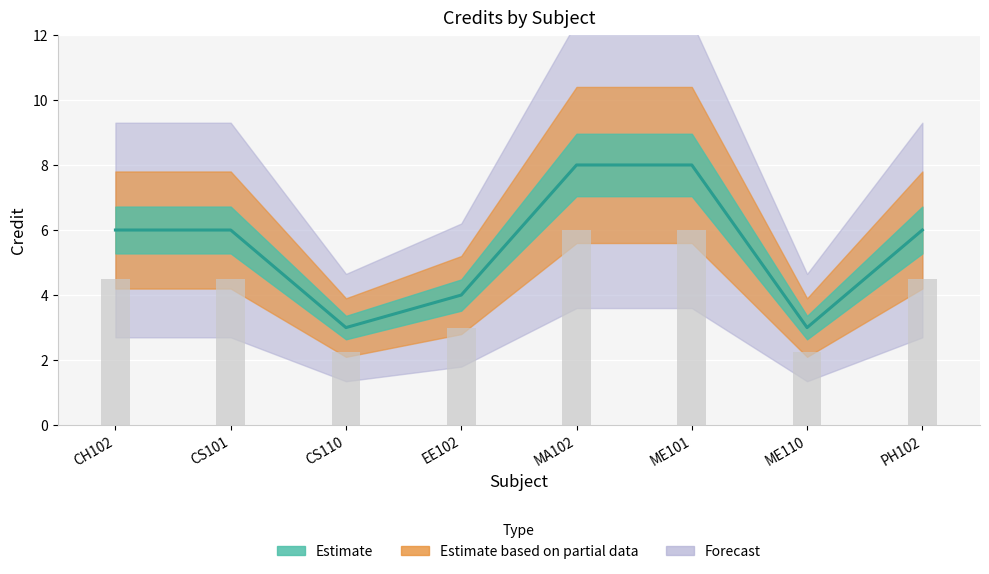

Rank the categories by value from highest to lowest.

MA102, ME101, CH102, CS101, PH102, EE102, CS110, ME110